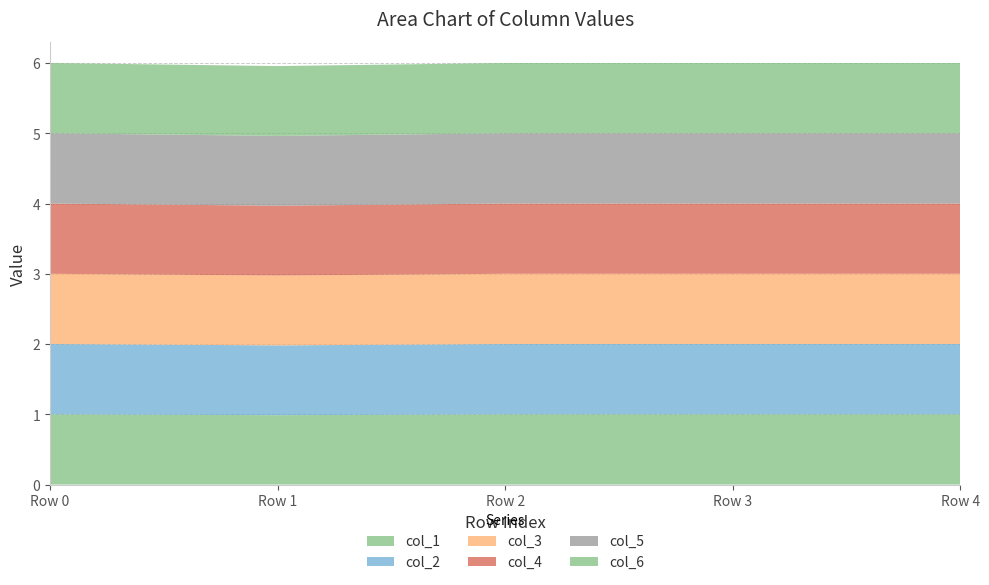

Reading left to right, what are all the values shown in this chart?

col_1: 1.0=1.0	1.0=1.0	1.0=1.0	1.0=1.0	1.0=1.0
col_2: 1.0=1.0	1.0=1.0	1.0=1.0	1.0=1.0	1.0=1.0
col_3: 1.0=1.0	1.0=1.0	1.0=1.0	1.0=1.0	1.0=1.0
col_4: 1.0=1.0	1.0=1.0	1.0=1.0	1.0=1.0	1.0=1.0
col_5: 1.0=1.0	1.0=1.0	1.0=1.0	1.0=1.0	1.0=1.0
col_6: 1.0=1.0	1.0=1.0	1.0=1.0	1.0=1.0	1.0=1.0